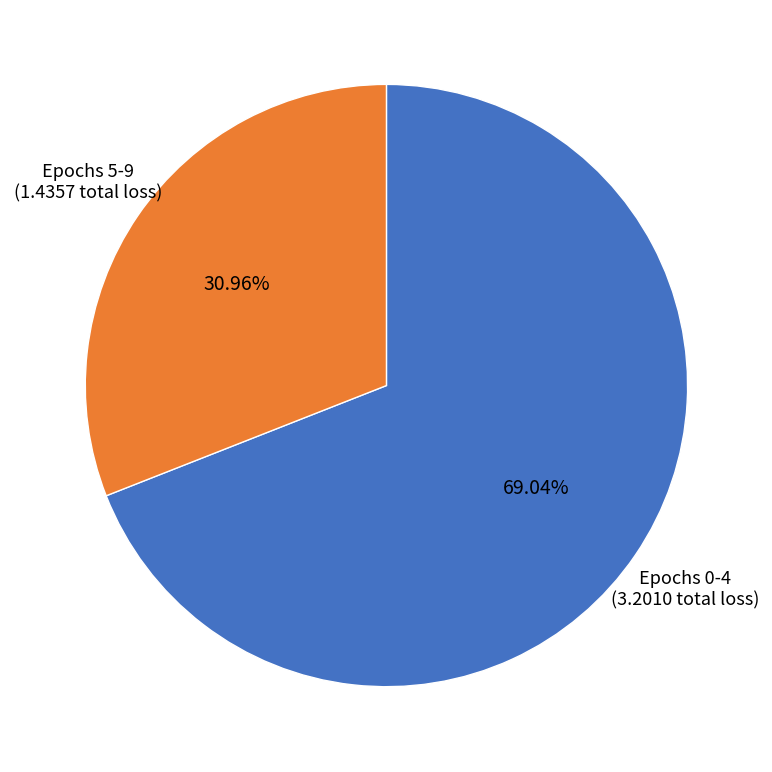

Does any single category account for the majority?

Yes